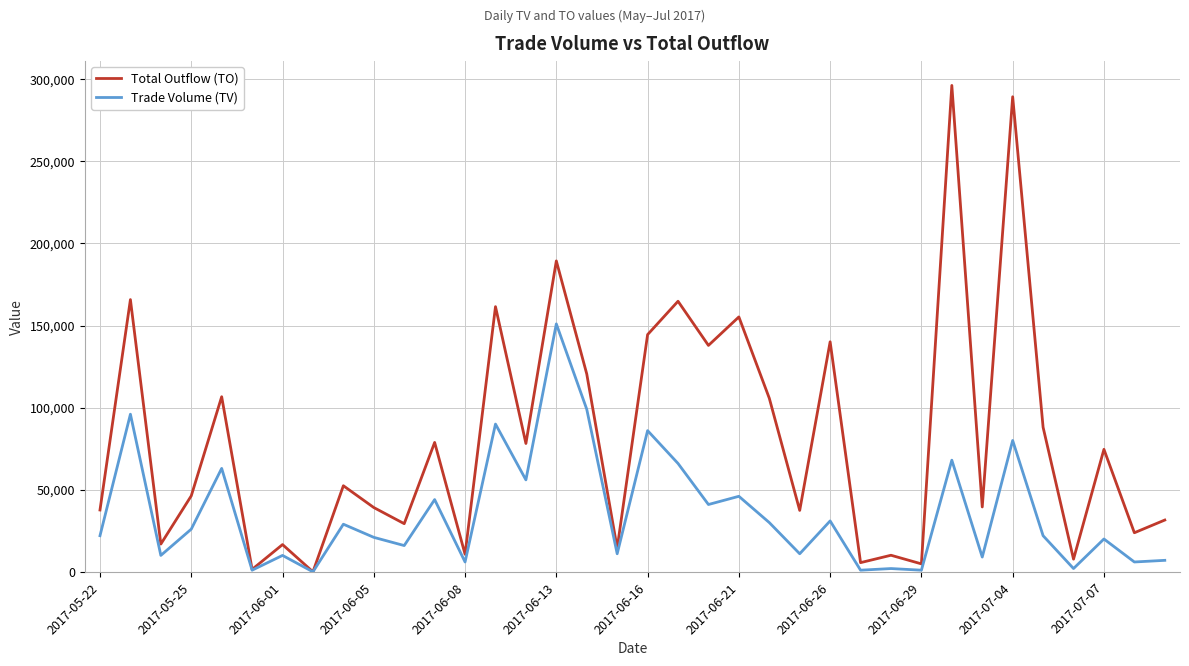

Which series has the largest total across all categories?

Total Outflow (TO)